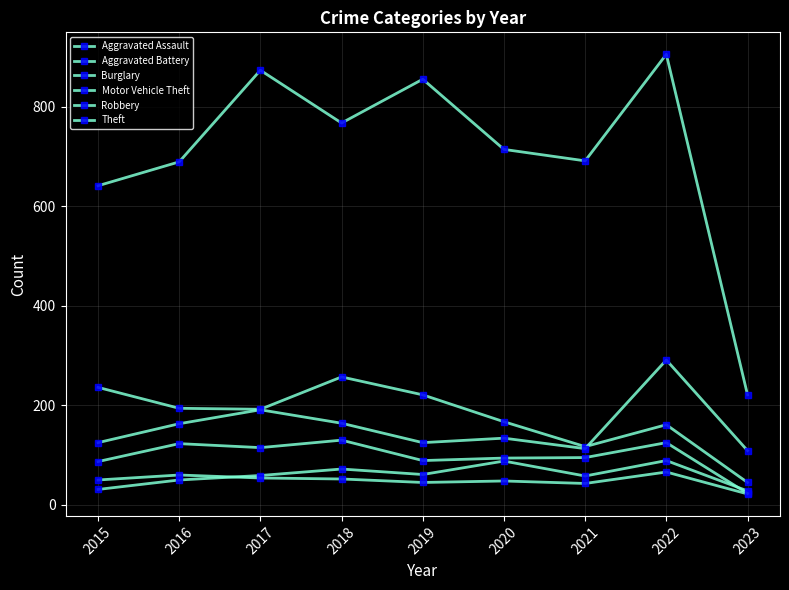

Reading left to right, transcribe all the data shown in this chart.

Aggravated Assault: 2015=31	2016=50	2017=59	2018=72	2019=61	2020=88	2021=58	2022=89	2023=28
Aggravated Battery: 2015=50	2016=60	2017=54	2018=52	2019=45	2020=48	2021=43	2022=66	2023=22
Burglary: 2015=236	2016=194	2017=192	2018=257	2019=221	2020=167	2021=117	2022=161	2023=45
Motor Vehicle Theft: 2015=125	2016=163	2017=191	2018=164	2019=125	2020=134	2021=113	2022=291	2023=109
Robbery: 2015=87	2016=123	2017=115	2018=130	2019=89	2020=94	2021=95	2022=125	2023=23
Theft: 2015=641	2016=689	2017=873	2018=767	2019=855	2020=714	2021=691	2022=905	2023=221